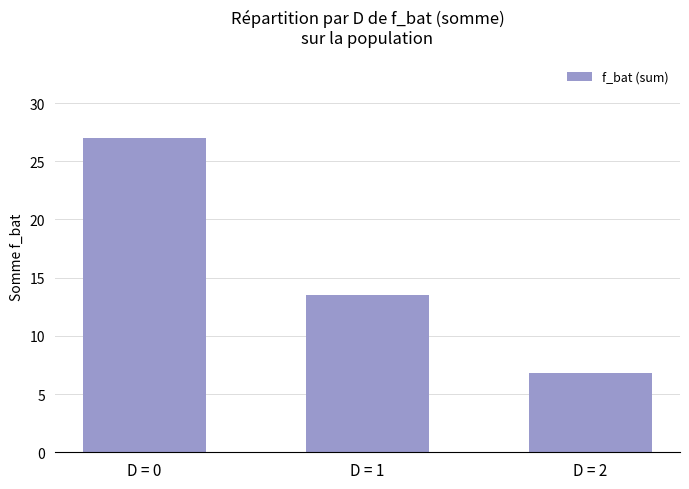

Rank the categories by value from highest to lowest.

D = 0, D = 1, D = 2